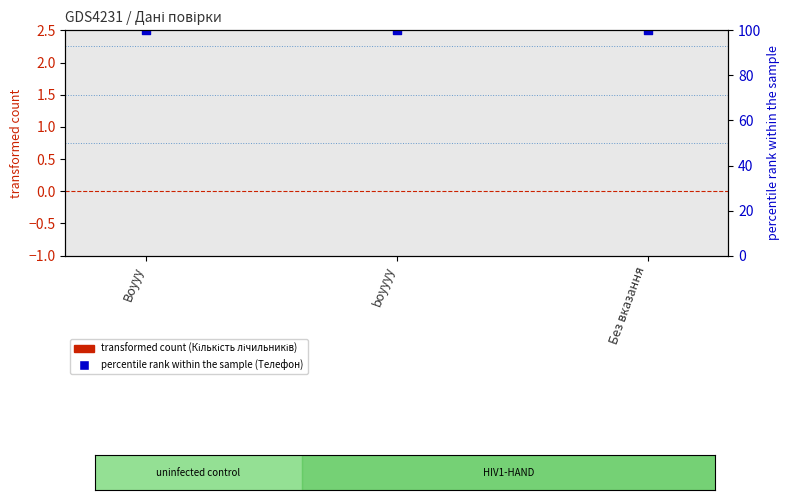

What are all the series names shown in the legend?

transformed count (Кількість лічильників), percentile rank (Телефон)